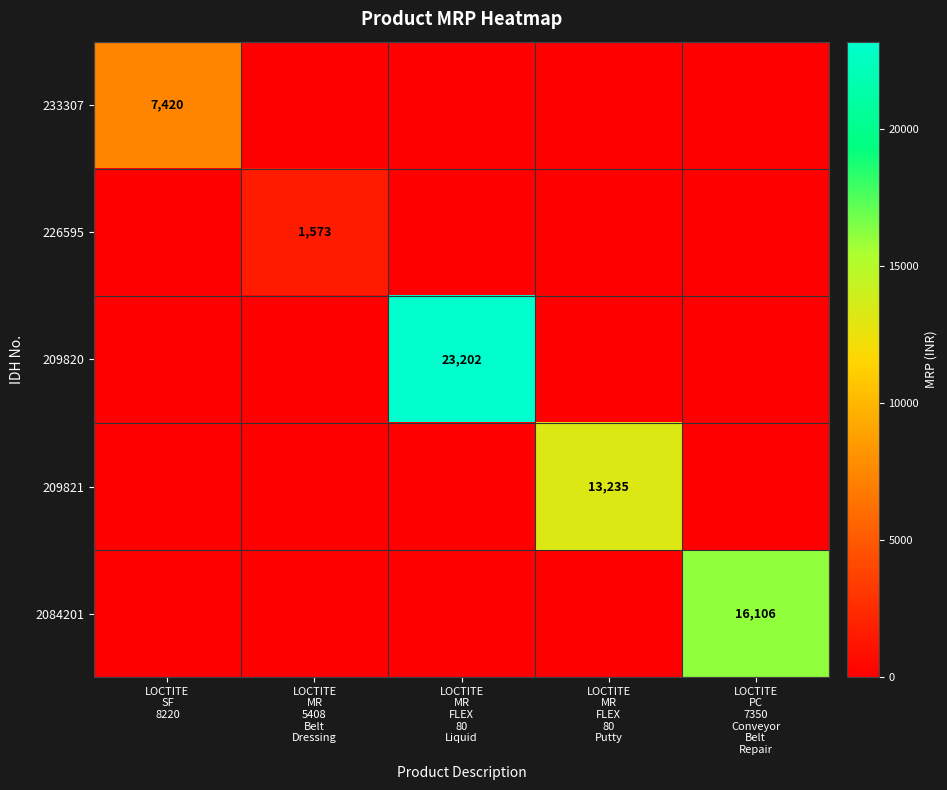

What is the average value of the 233307 series?

1484